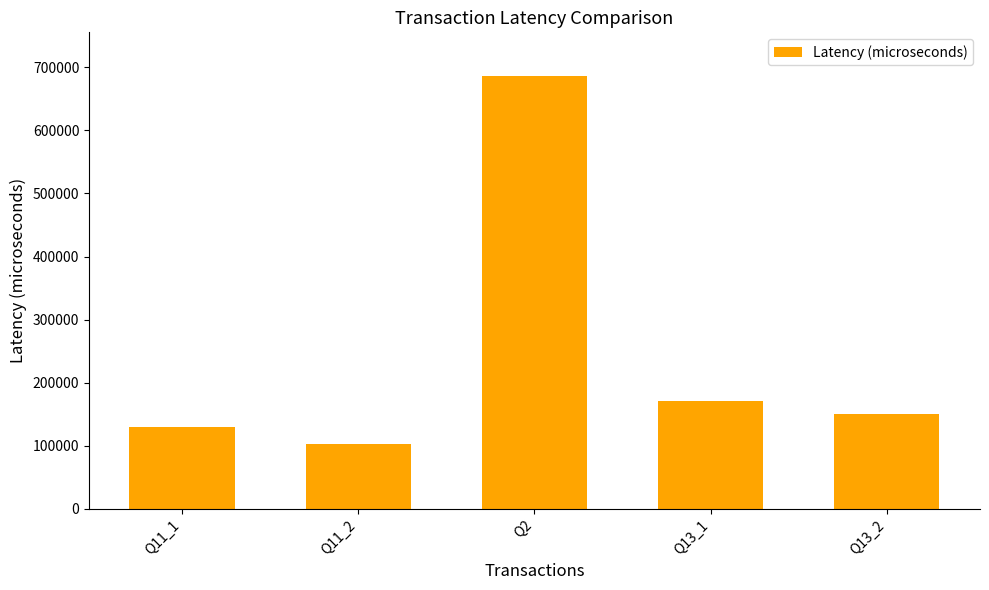

Reading left to right, list all the values displayed in this chart.

Q11_1=129255	Q11_2=103321	Q2=686964	Q13_1=170741	Q13_2=150935